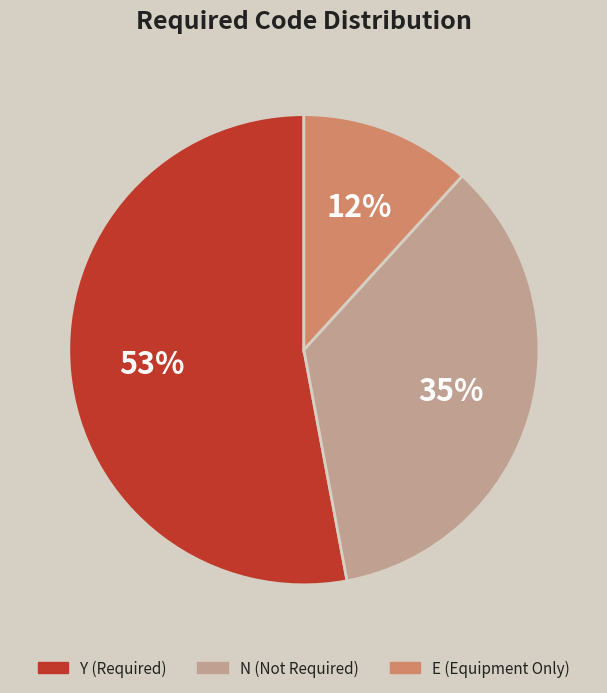

Is the sum of Y and N greater than half?

Yes